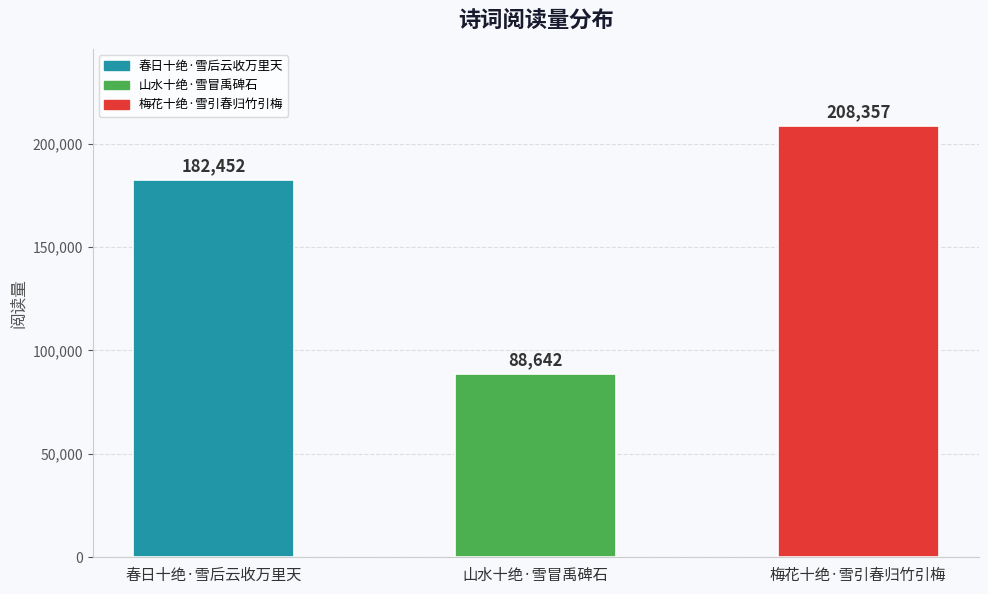

The chart shows a value of 88642 at 山水十绝·雪冒禹碑石. True or false?

True